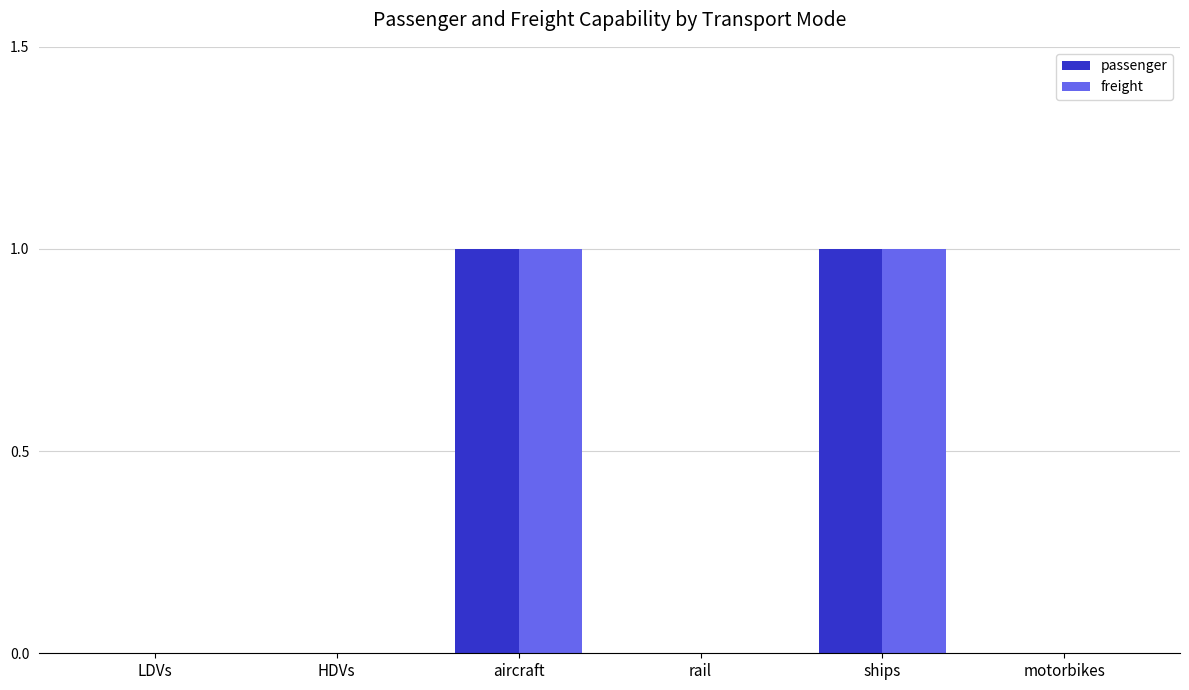

The freight series shows 1 at ships. True or false?

True